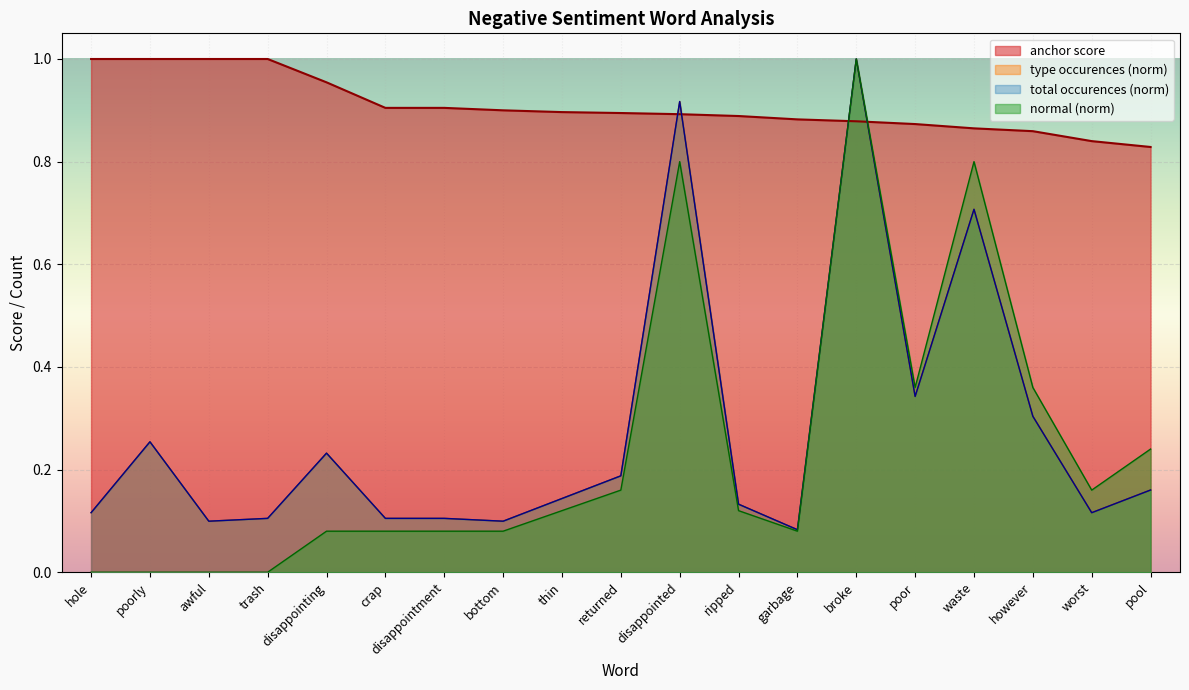

Count the number of data series in this chart.

4